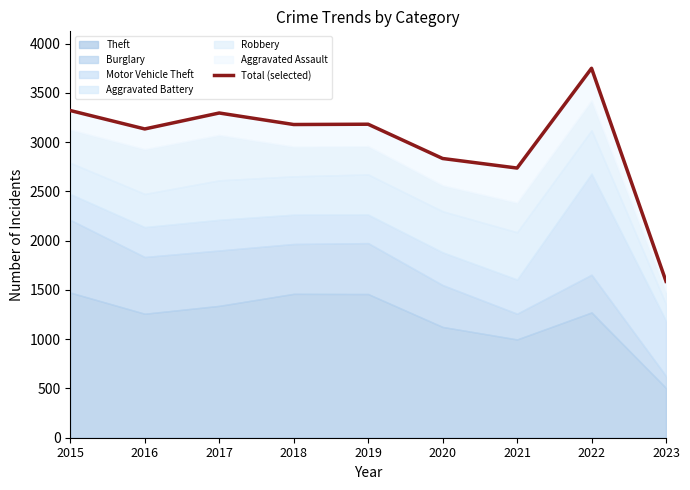

What is the difference between the values at 2019 and 2016?

48